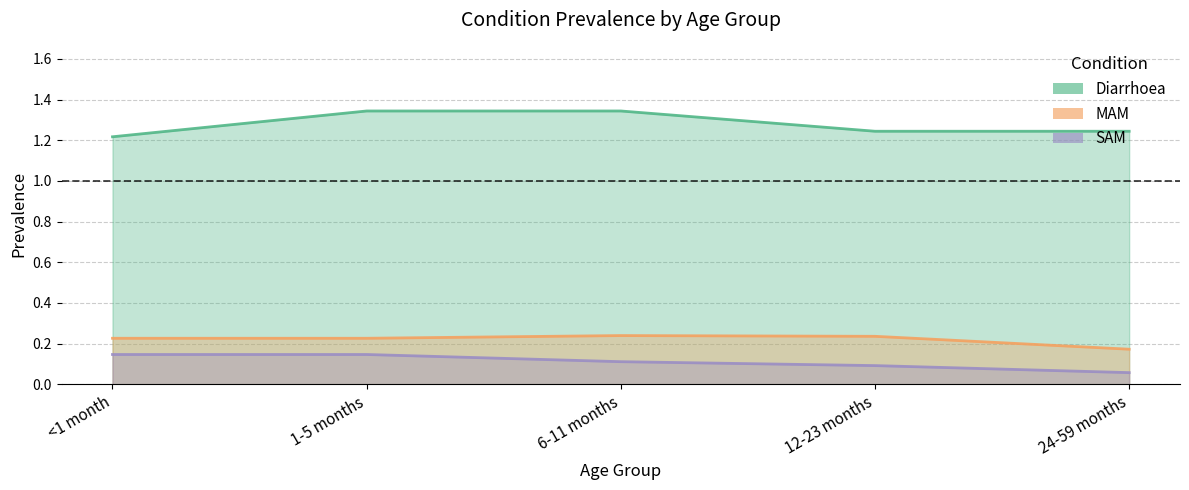

At 6-11 months, list the series in order from smallest to largest.

SAM, MAM, Diarrhoea